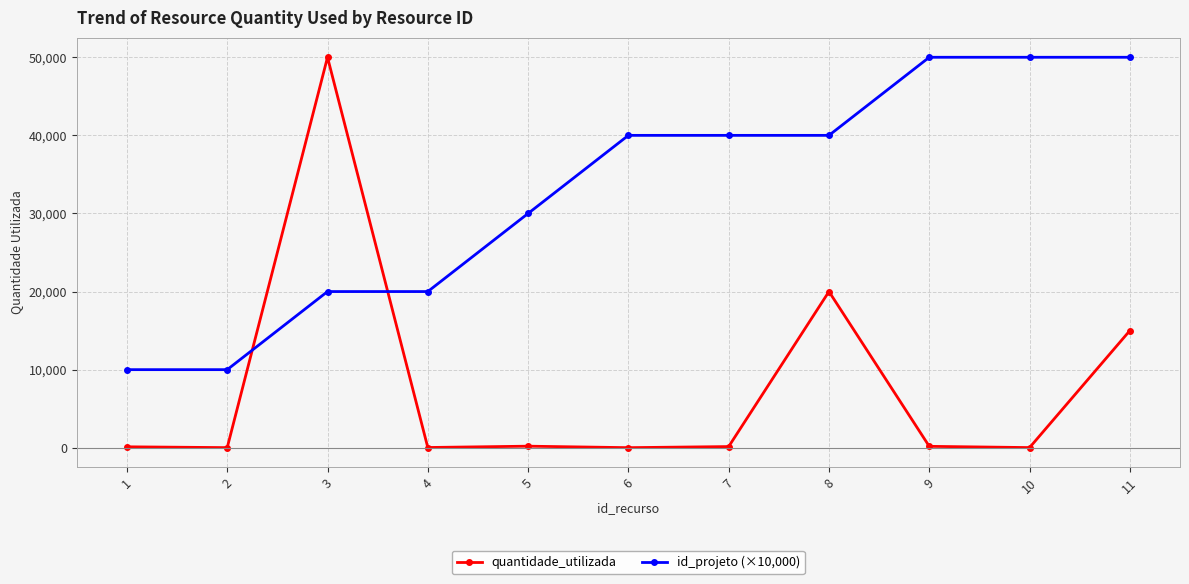

The value of quantidade_utilizada at 11 is 15000. True or false?

True